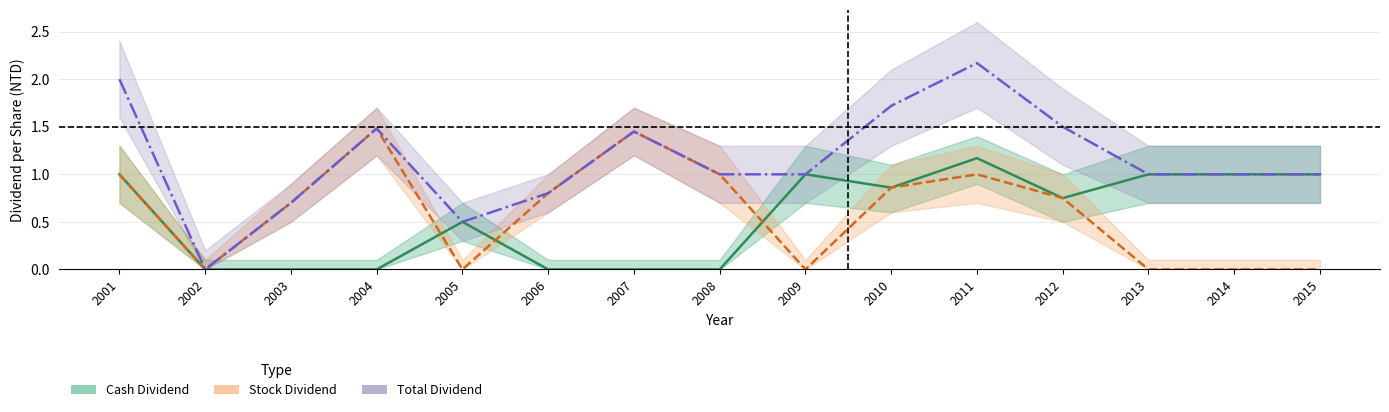

Does the chart have visible grid lines?

Yes